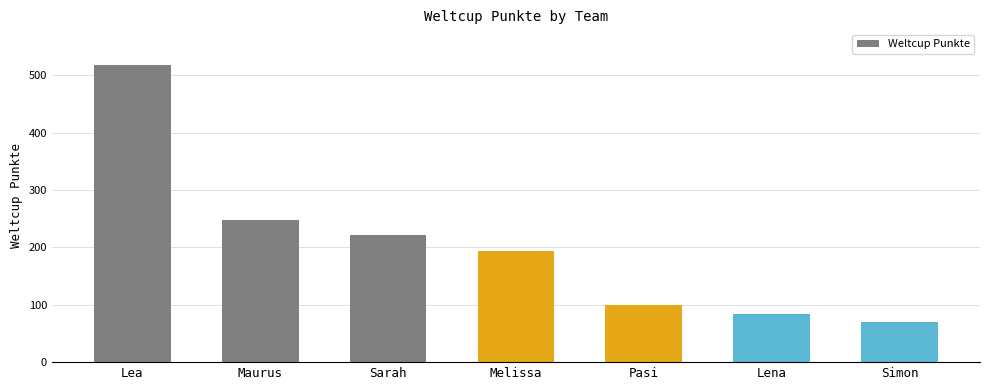

Reading right to left, transcribe all the data shown in this chart.

Simon=70	Lena=84	Pasi=99	Melissa=194	Sarah=222	Maurus=247	Lea=518